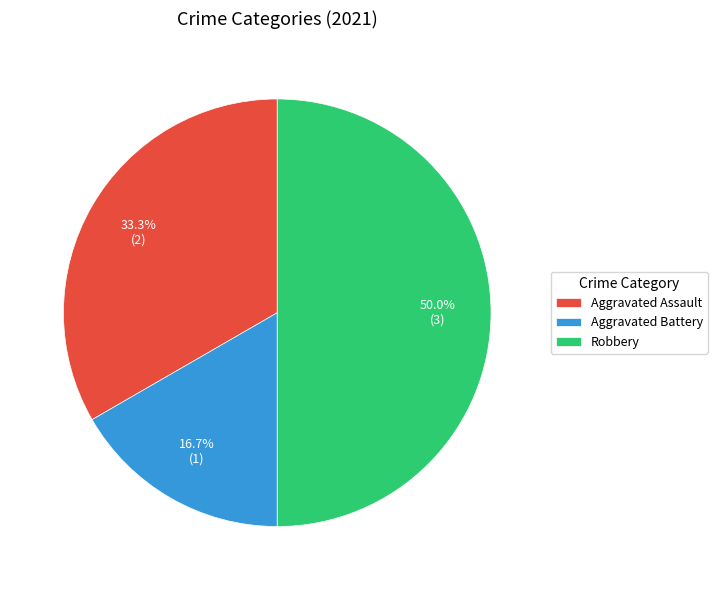

To the nearest percent, what is the combined percentage of Robbery and Aggravated Assault?

83%